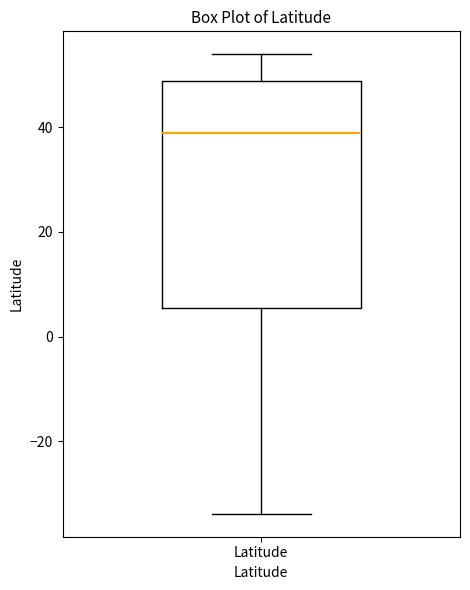

Transcribe this box plot: give where the median line is, the range the box spans, and where the two whiskers end, as read against the y-axis. The values are not printed on the chart, so give them approximately, as read against the axis.

median 38, box 6 to 48, whiskers -34 to 54